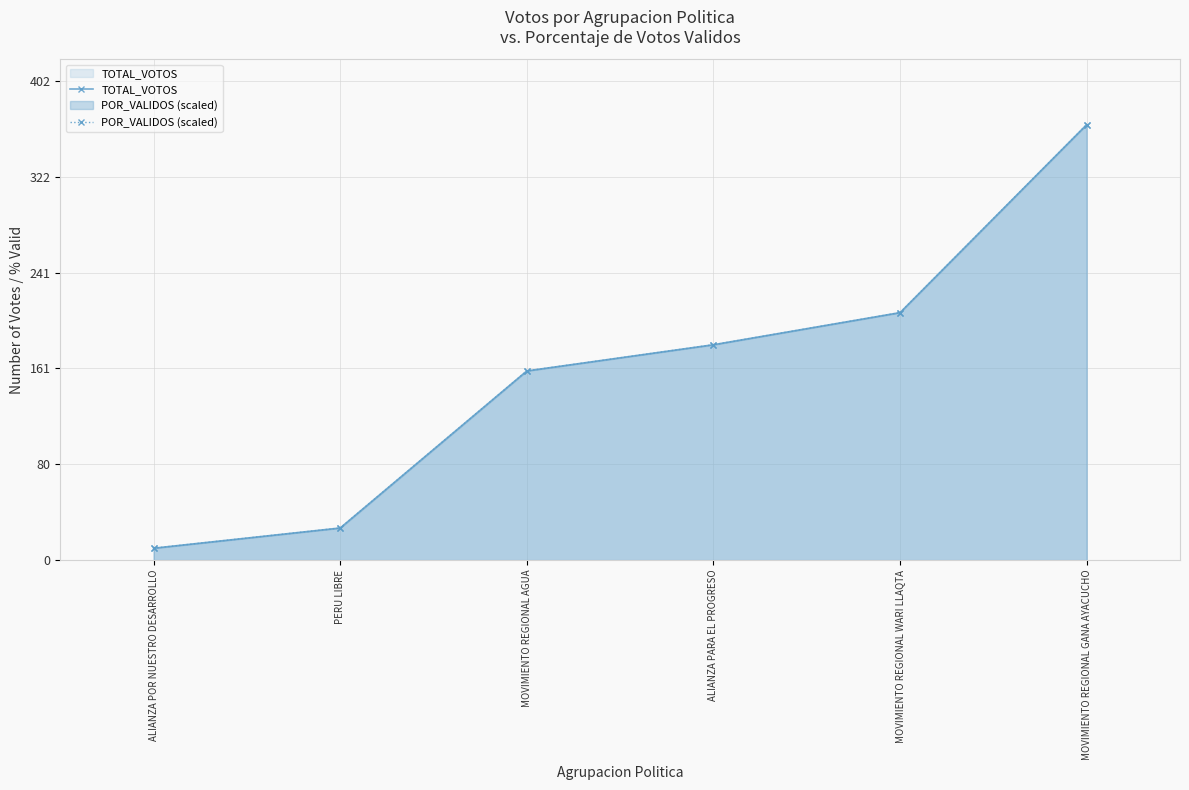

Reading right to left, what are all the values shown in this chart?

TOTAL_VOTOS: 366.0	208.0	181.0	159.0	27.0	10.0
POR_VALIDOS (scaled): 366.0	208.0	181.0	159.0	27.0	10.0